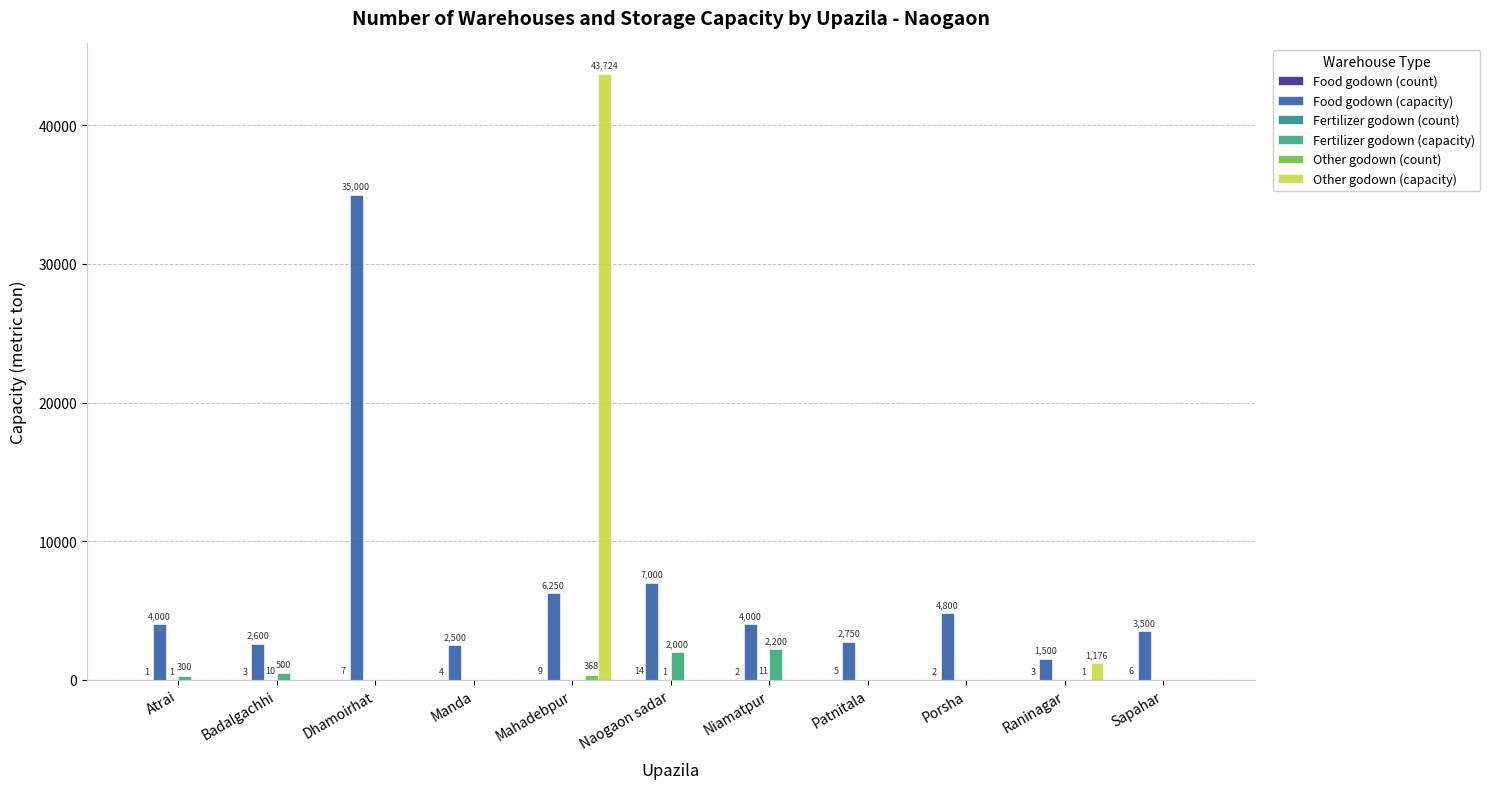

At which category is the sum across all series the highest?

Mahadebpur